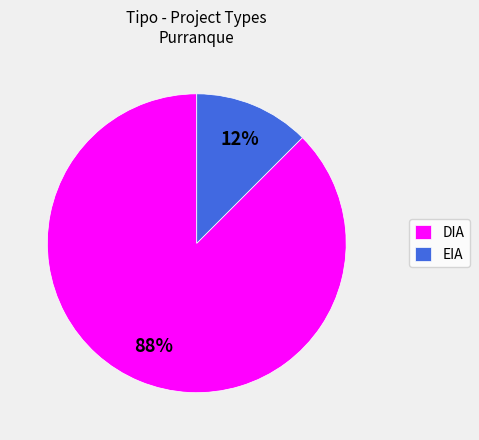

Count the number of slices in the pie.

2